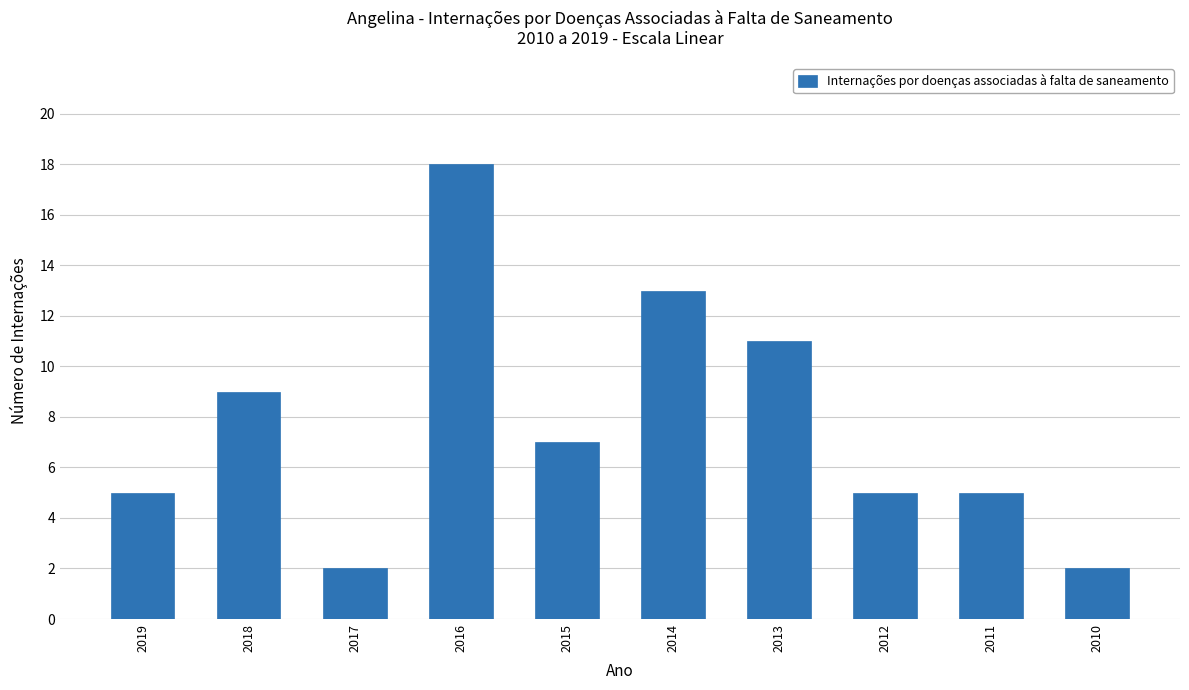

How many bars are there in total?

10